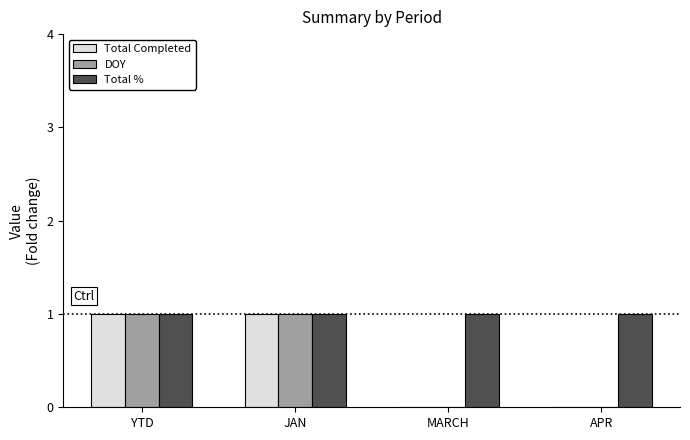

What is the sum of all Total % values?

4